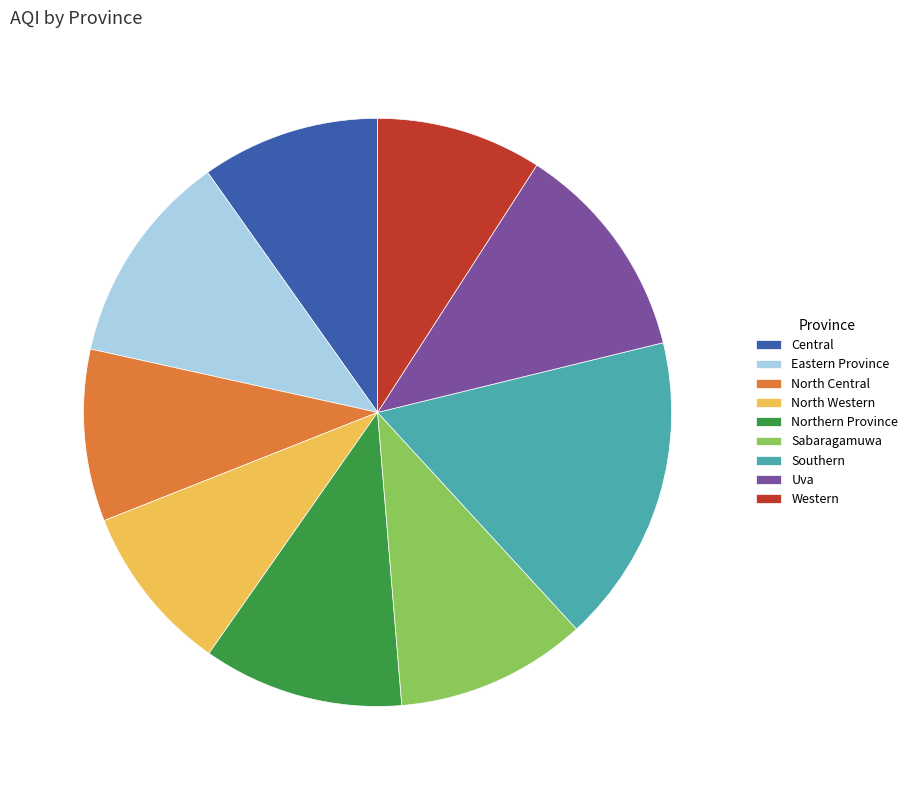

Combined, do Central and Southern account for over 50%?

No